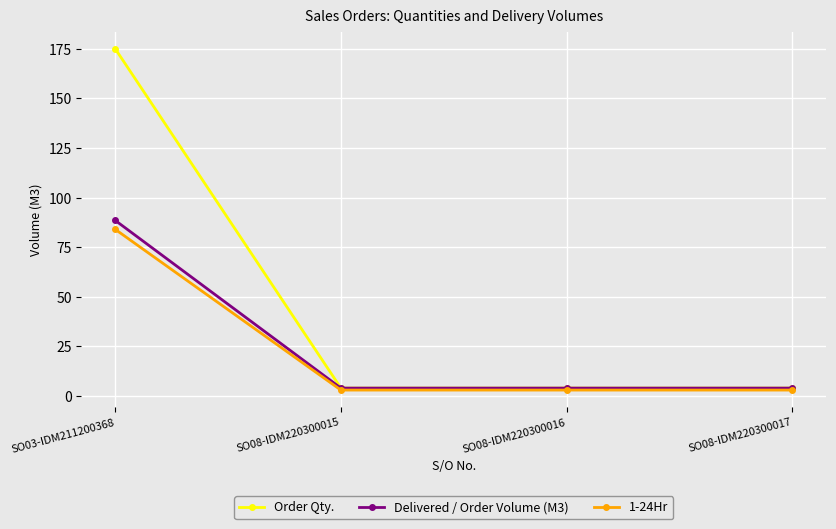

What is the sum of the 1-24Hr values at SO08-IDM220300015 and SO08-IDM220300016?

6.0